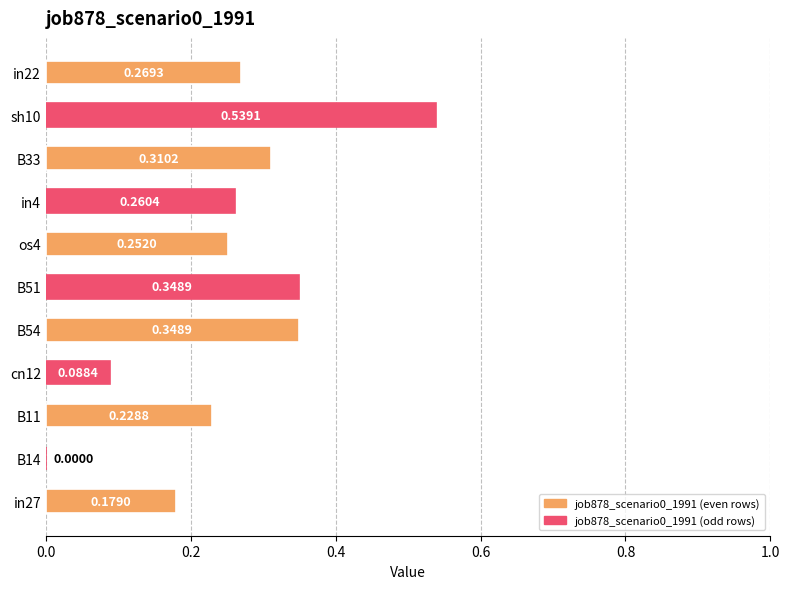

What is the sum of all values?

2.8